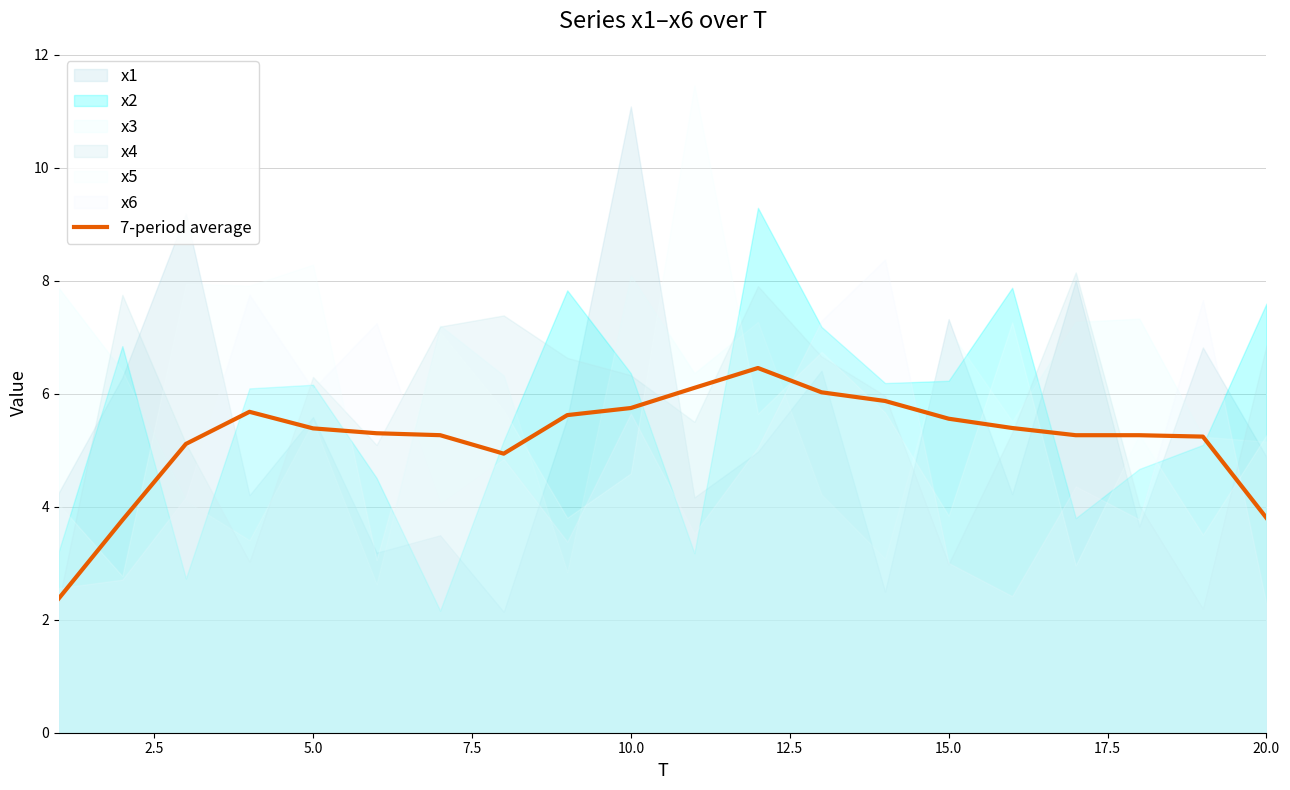

Count the number of categories in the chart.

20